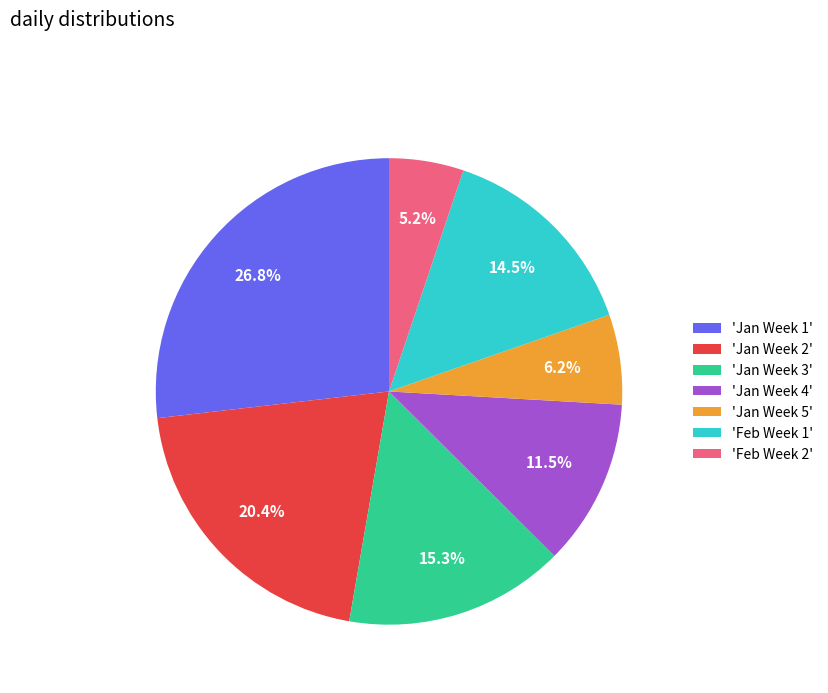

Combined, what portion of the pie is 'Feb Week 2' and 'Feb Week 1'?

19.7%